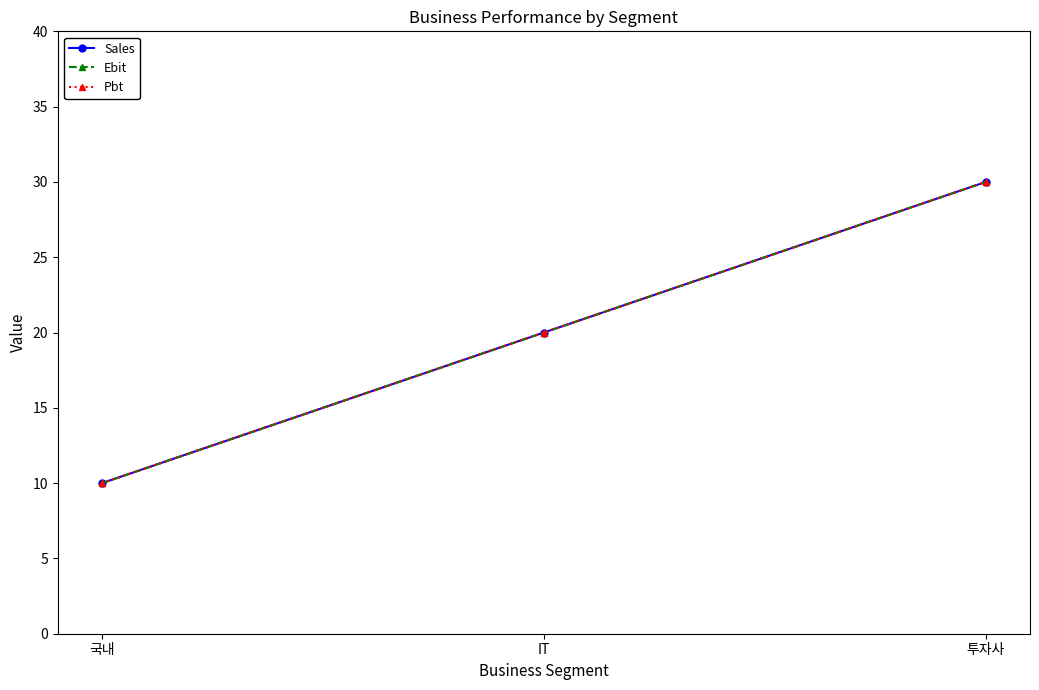

Where is Sales nearest to the value 20?

IT